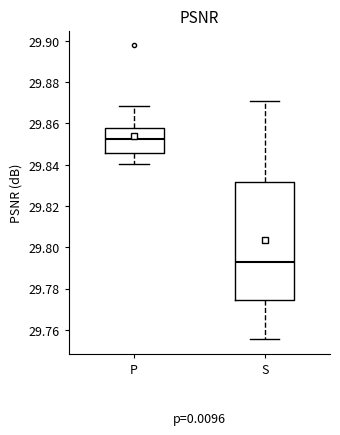

Which box is the tallest, from its lower edge to its upper edge?

S